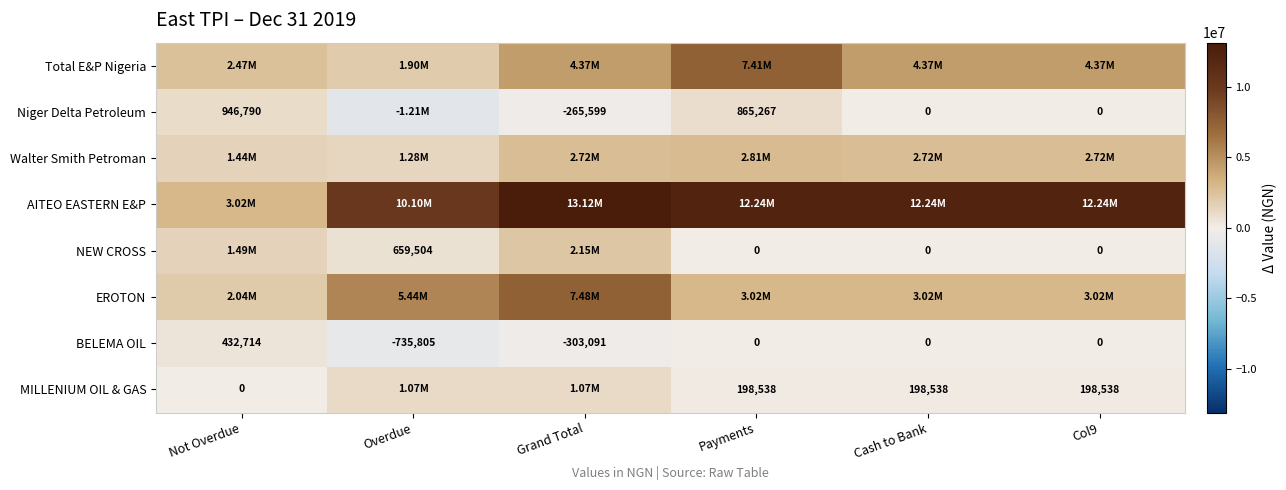

What is the difference between the AITEO EASTERN E&P values at Cash to Bank and Grand Total?

881671.9